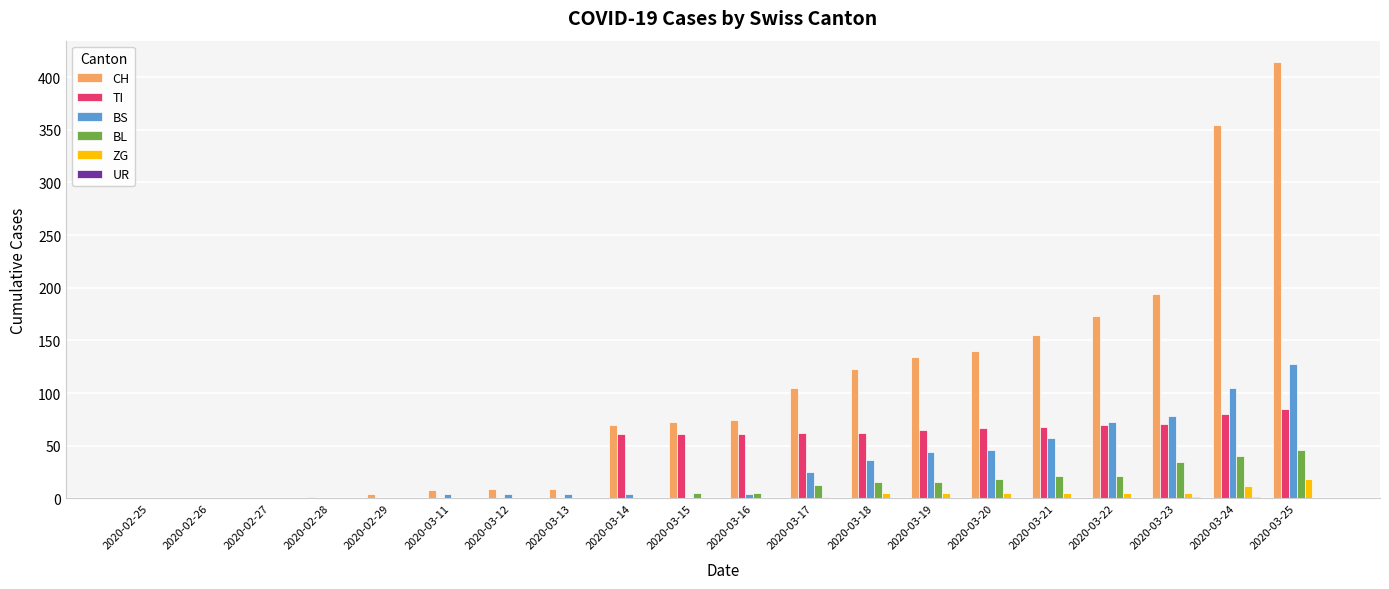

What is the sum of all CH values?

2041